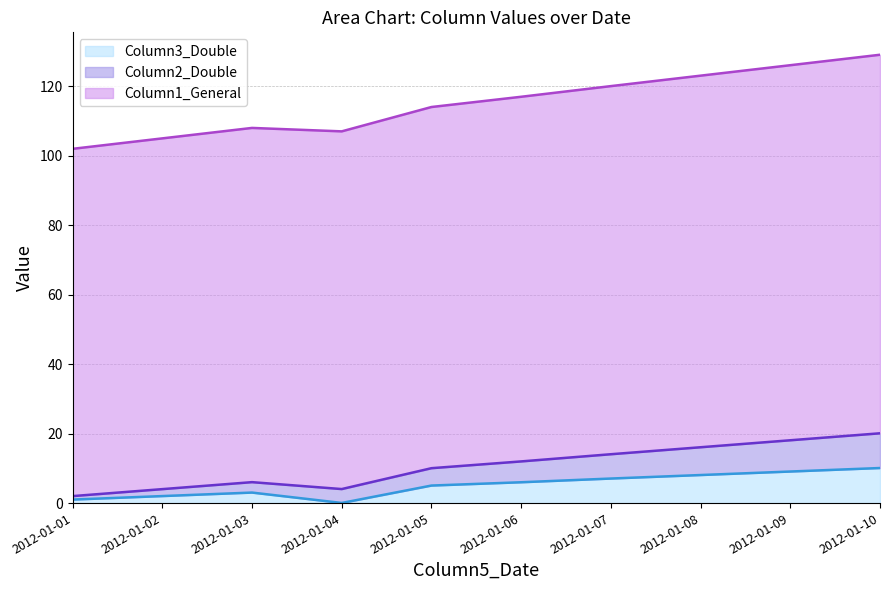

True or false: Column2_Double and Column3_Double cross at least once.

False